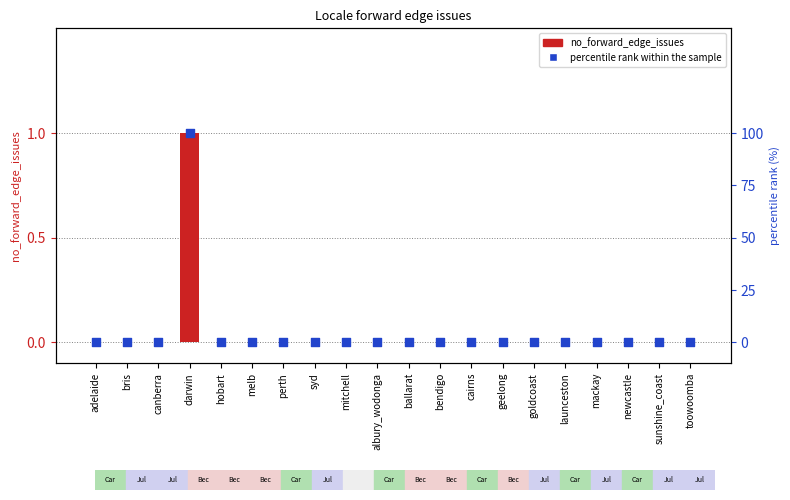

Which series has the widest spread of Y values?

percentile rank within the sample